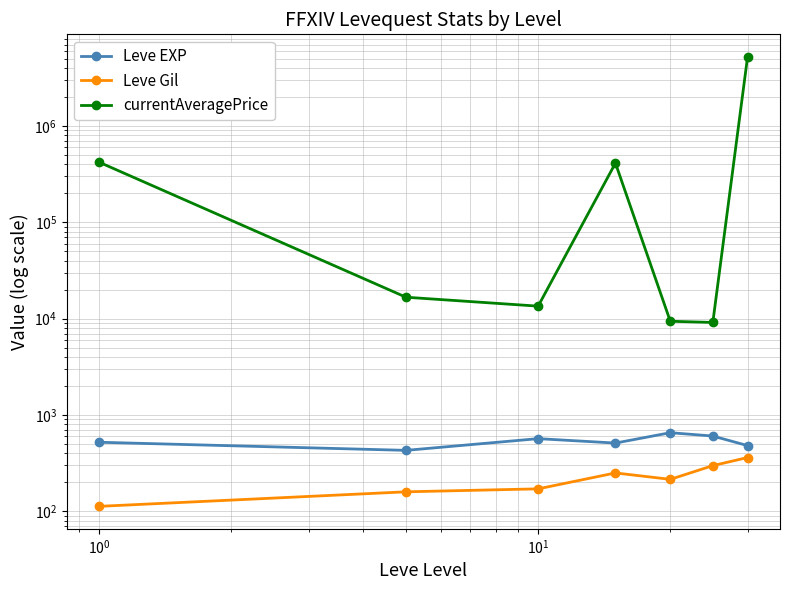

Reading right to left, transcribe all the data shown in this chart.

Leve EXP: 480.0	603.3	653.3	510.0	566.7	428.3	520.0
Leve Gil: 361.0	297.3	214.2	249.7	170.7	159.0	112.3
currentAveragePrice: 5224982.0	9119.3	9381.8	411457.0	13464.5	16666.7	420326.3